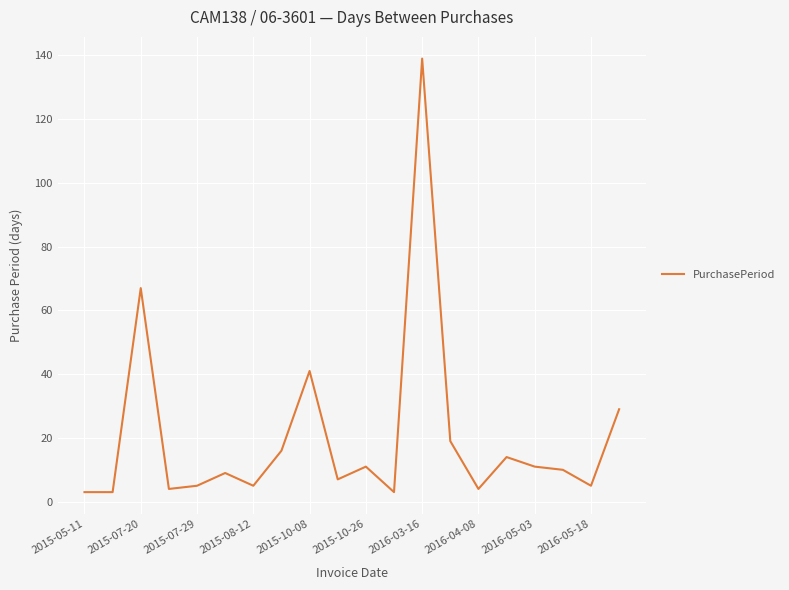

What is the minimum value shown in the chart?

3